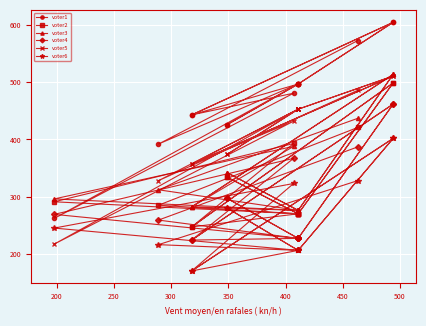

Which series has the largest total across all categories?

voter1